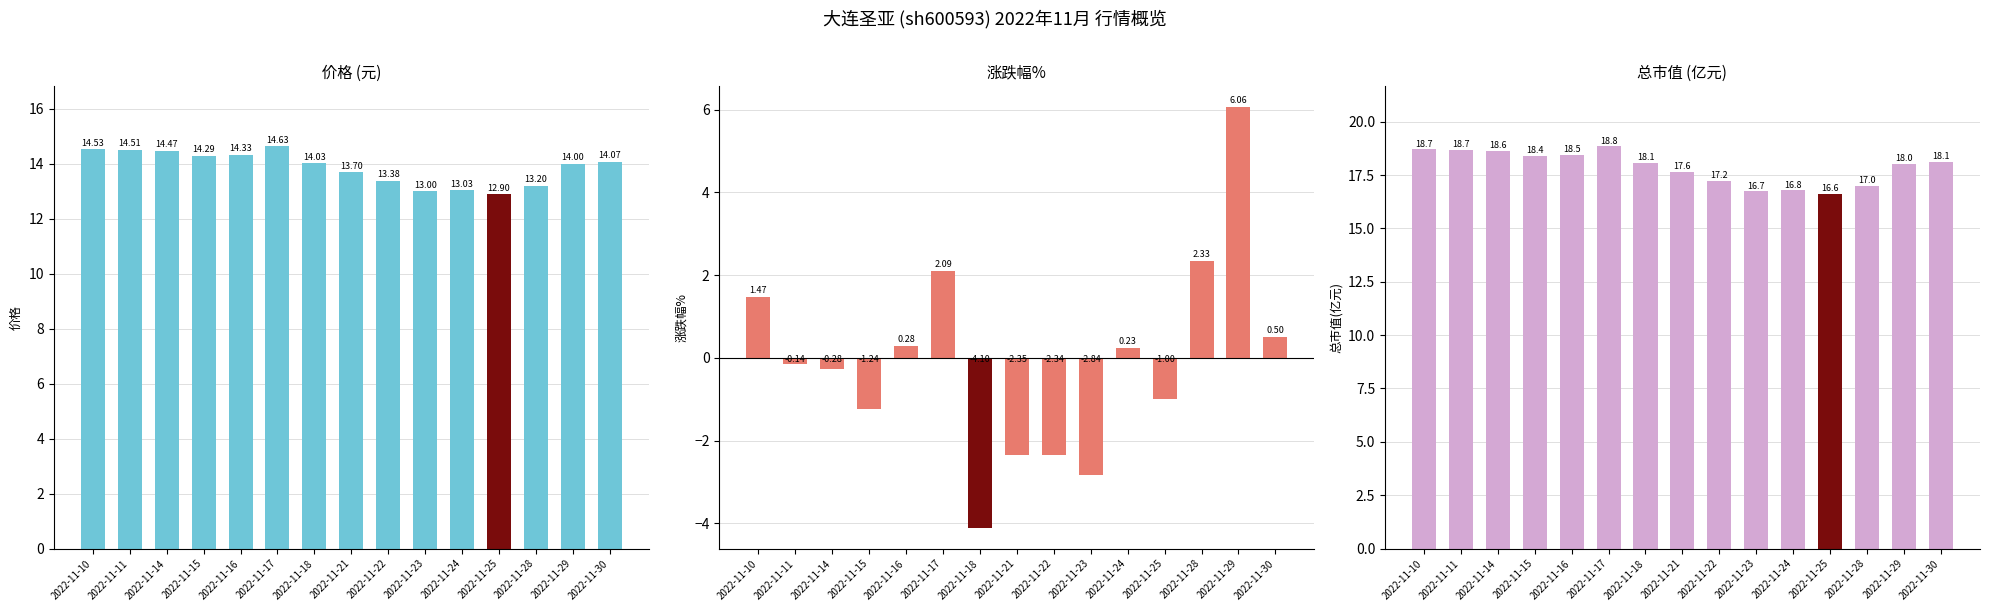

The value of 涨跌幅% at 2022-11-16 is 0.5. True or false?

False